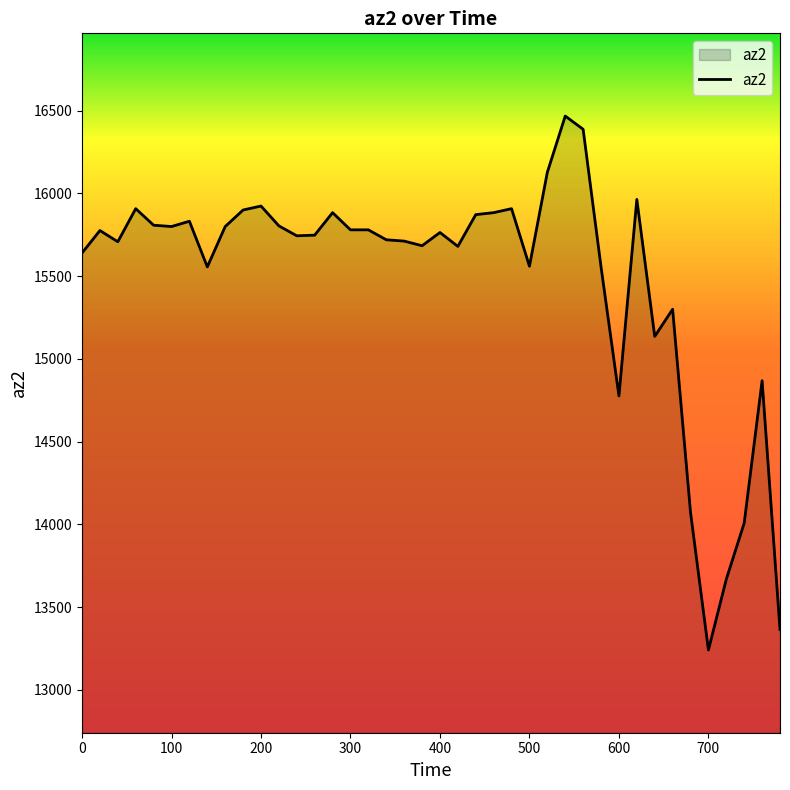

What is the minimum value shown in the chart?

13240